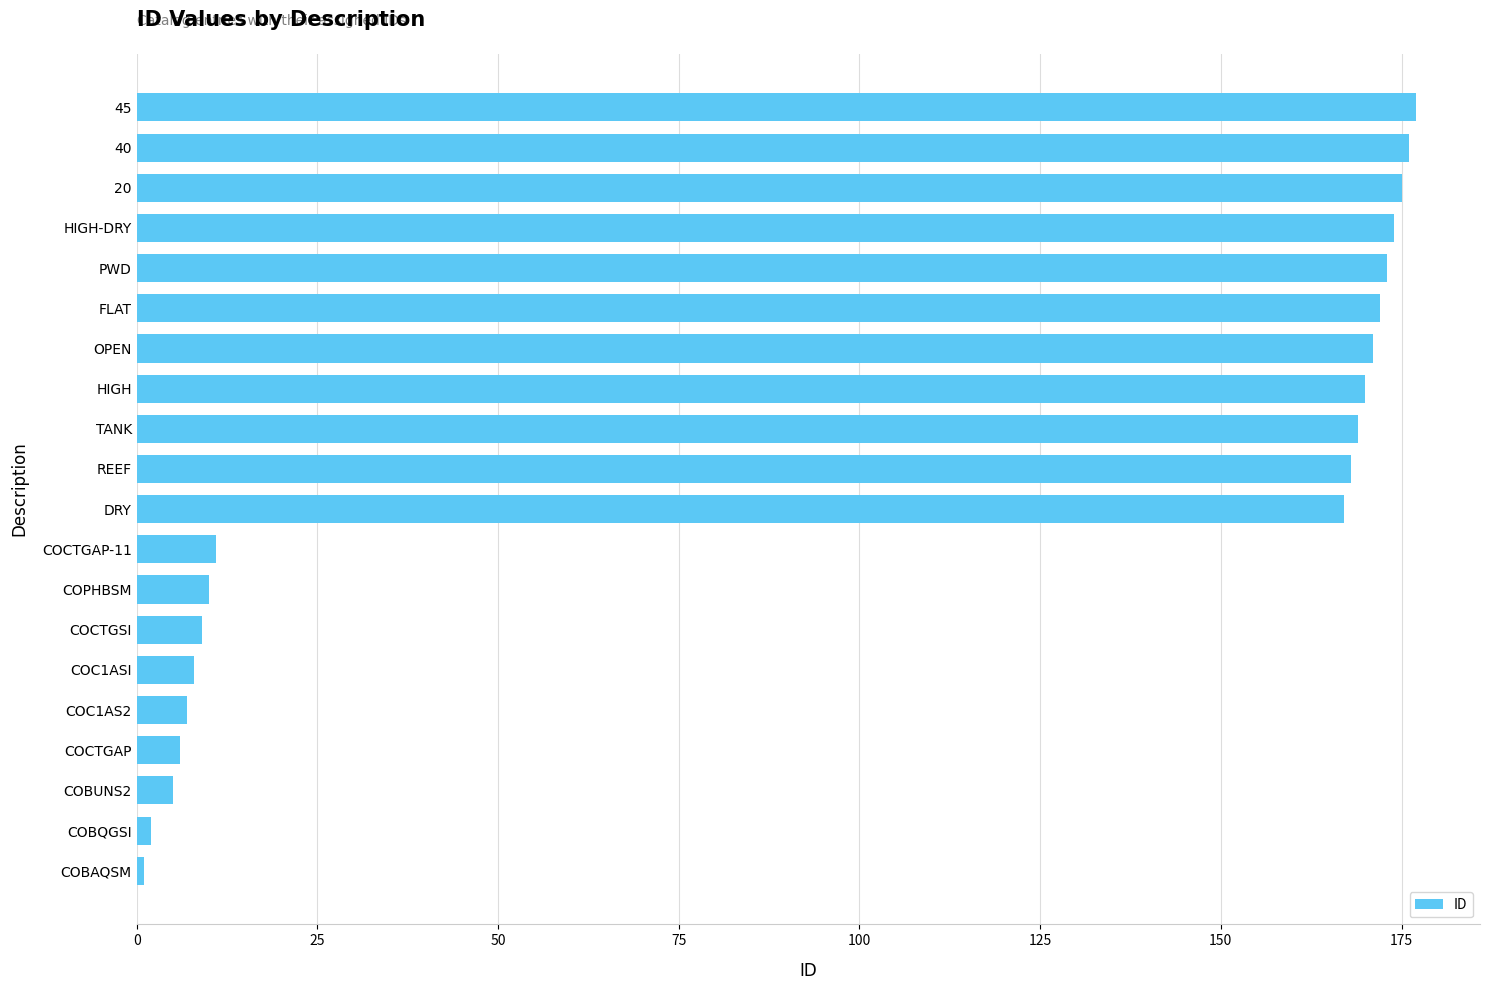

The value at COC1ASI is 8. True or false?

True